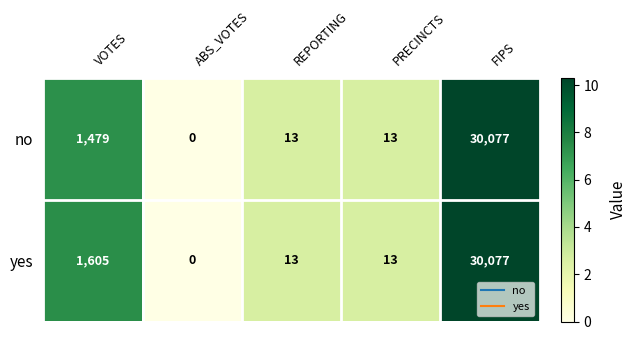

What is the maximum value shown in the chart?

30077